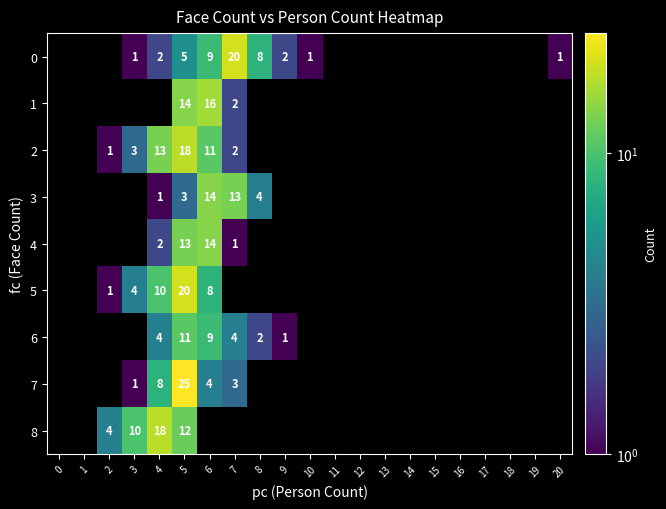

How many series are shown in this chart?

9